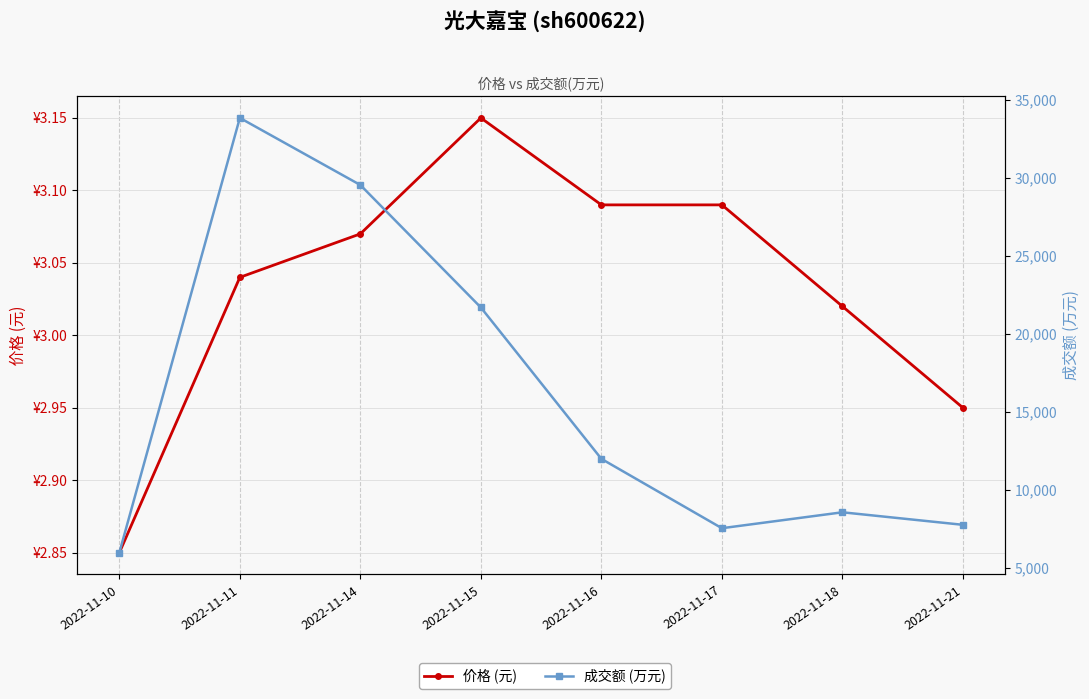

The value of 价格 (元) at 2022-11-14 is 3.1. True or false?

True